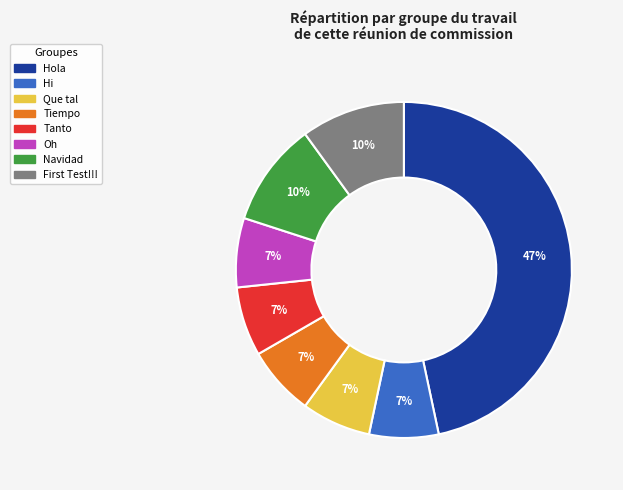

Count the number of slices in the pie.

8